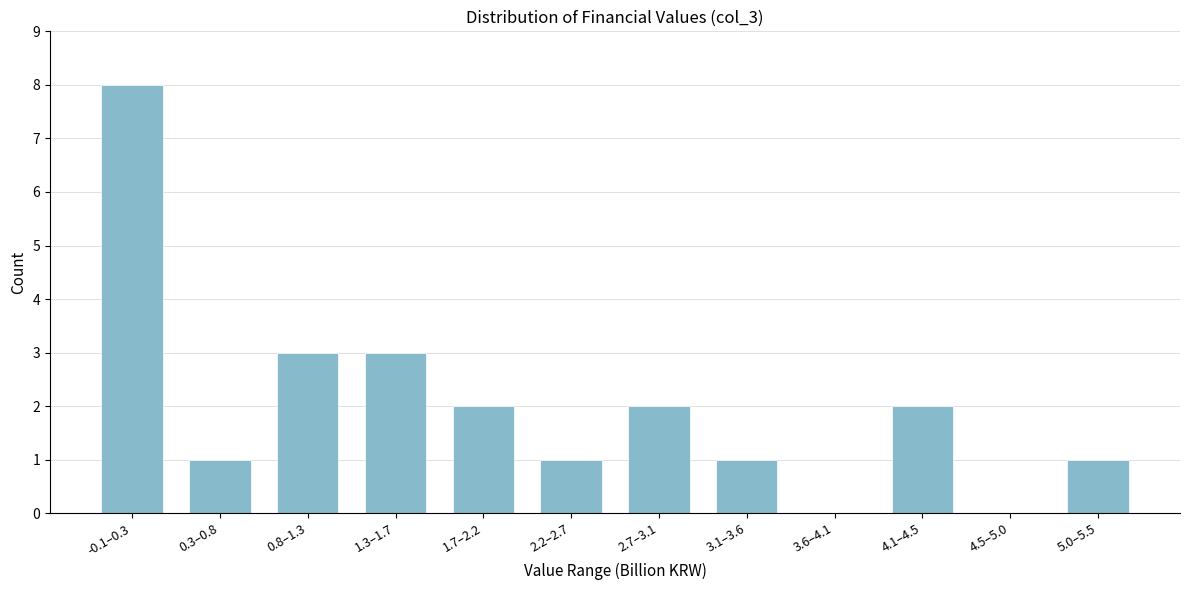

Reading left to right, list all the values displayed in this chart.

-0.1–0.3=8	0.3–0.8=1	0.8–1.3=3	1.3–1.7=3	1.7–2.2=2	2.2–2.7=1	2.7–3.1=2	3.1–3.6=1	3.6–4.1=0	4.1–4.5=2	4.5–5.0=0	5.0–5.5=1